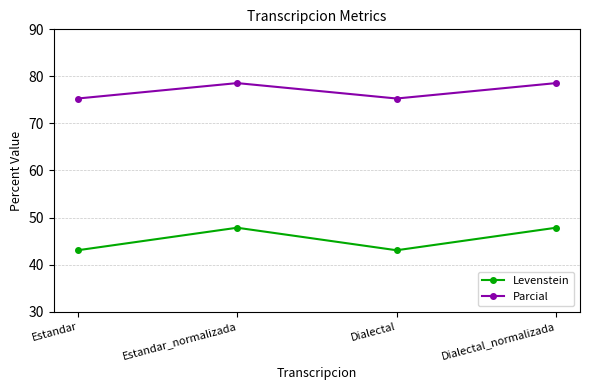

List the series in order of their peak value, lowest first.

Levenstein, Parcial